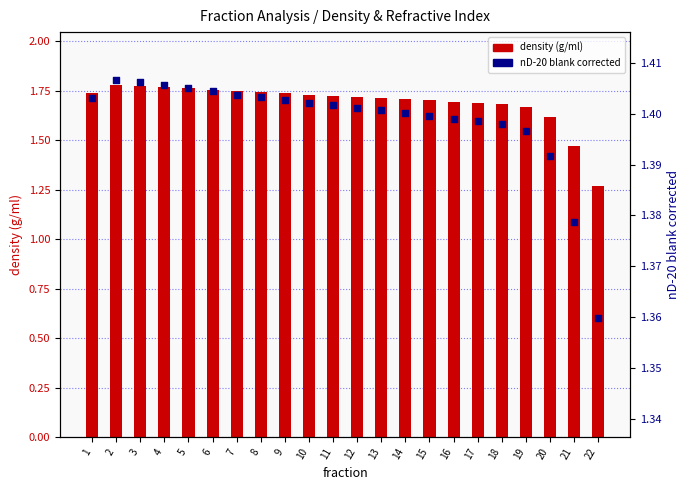

Which series reaches the maximum Y coordinate?

density (g/ml)